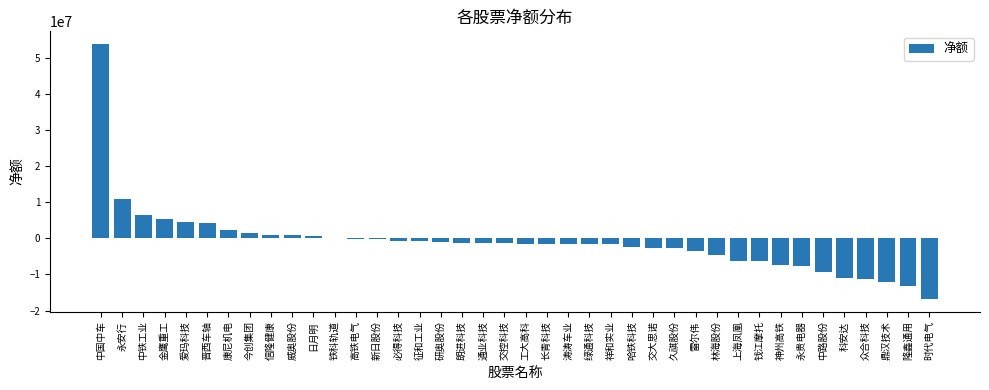

Between 雷尔伟 and 今创集团, which is larger?

今创集团